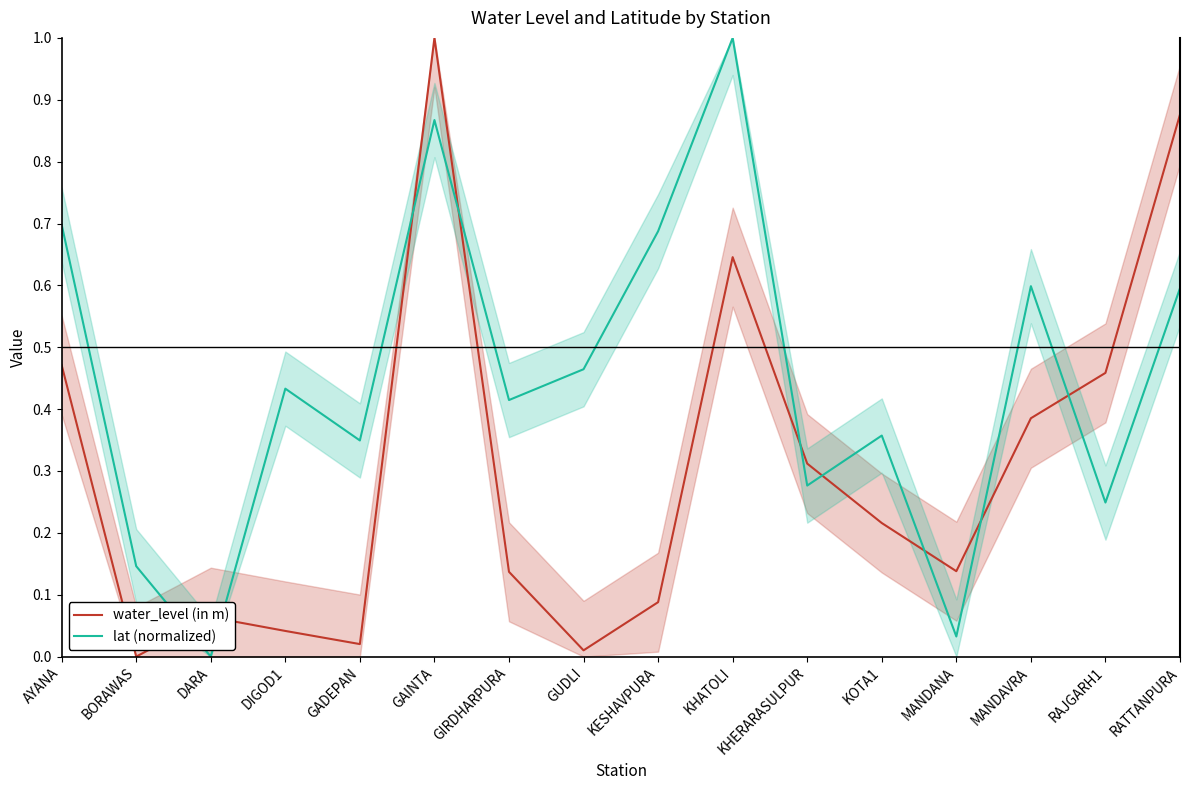

What is the average value of the water_level (in m) series?

0.3